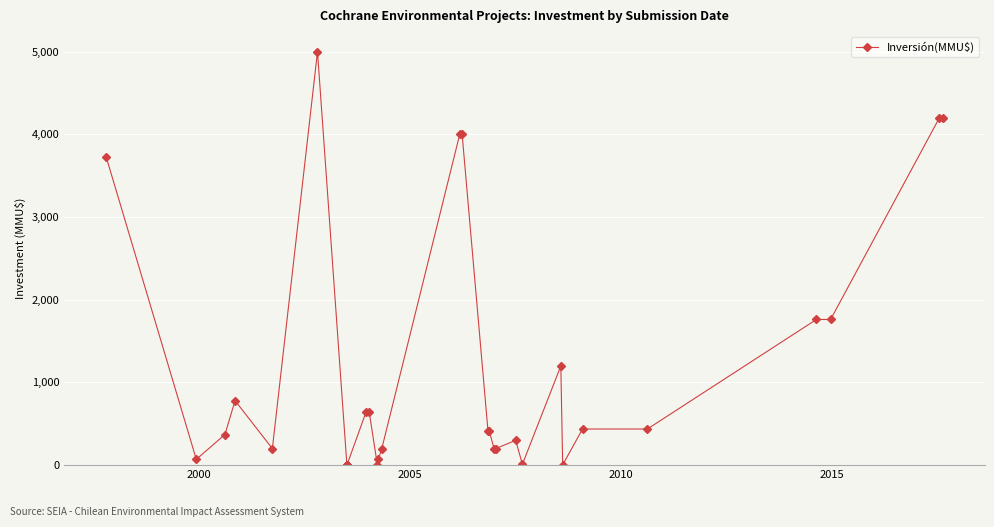

What is the maximum value shown in the chart?

5000.0